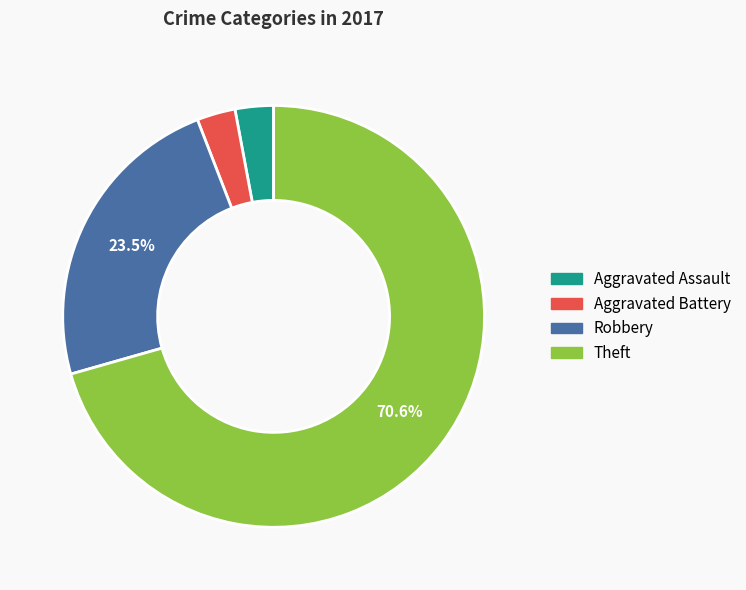

To the nearest percent, what percentage of the pie is Aggravated Assault?

3%